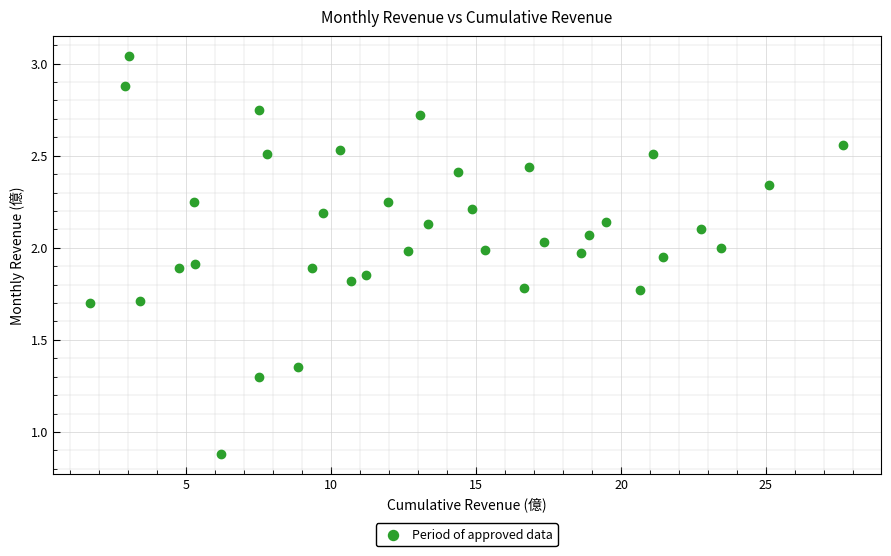

What Y value in the scatter plot is closest to 1?

0.9